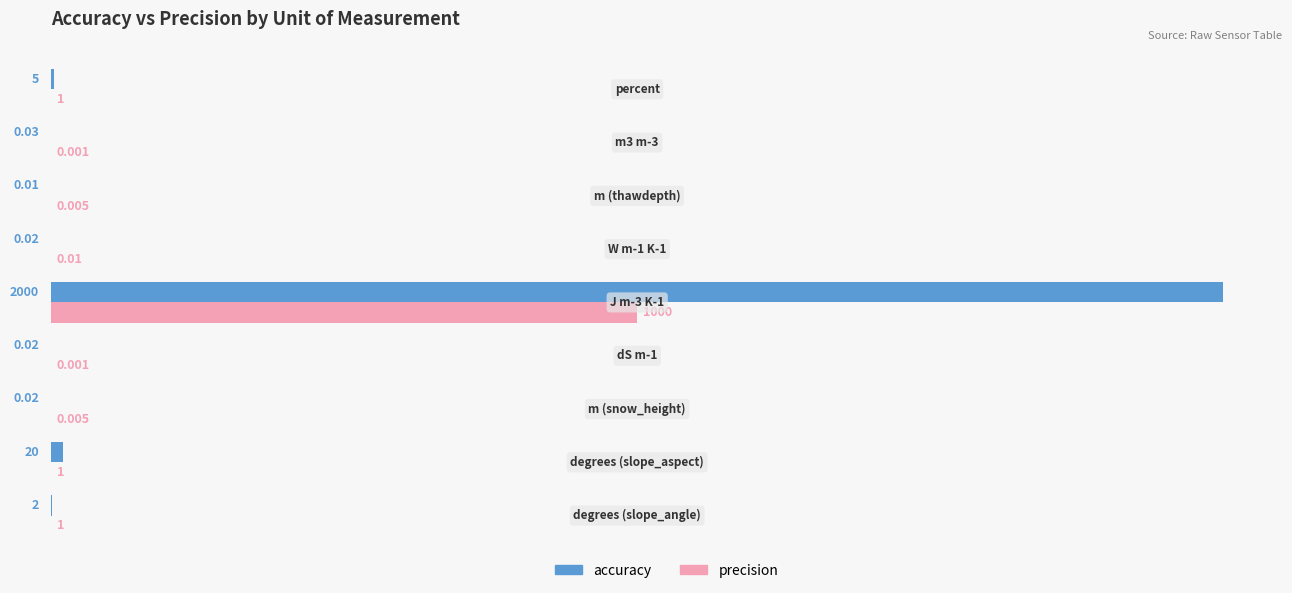

Which series has the largest total across all categories?

accuracy